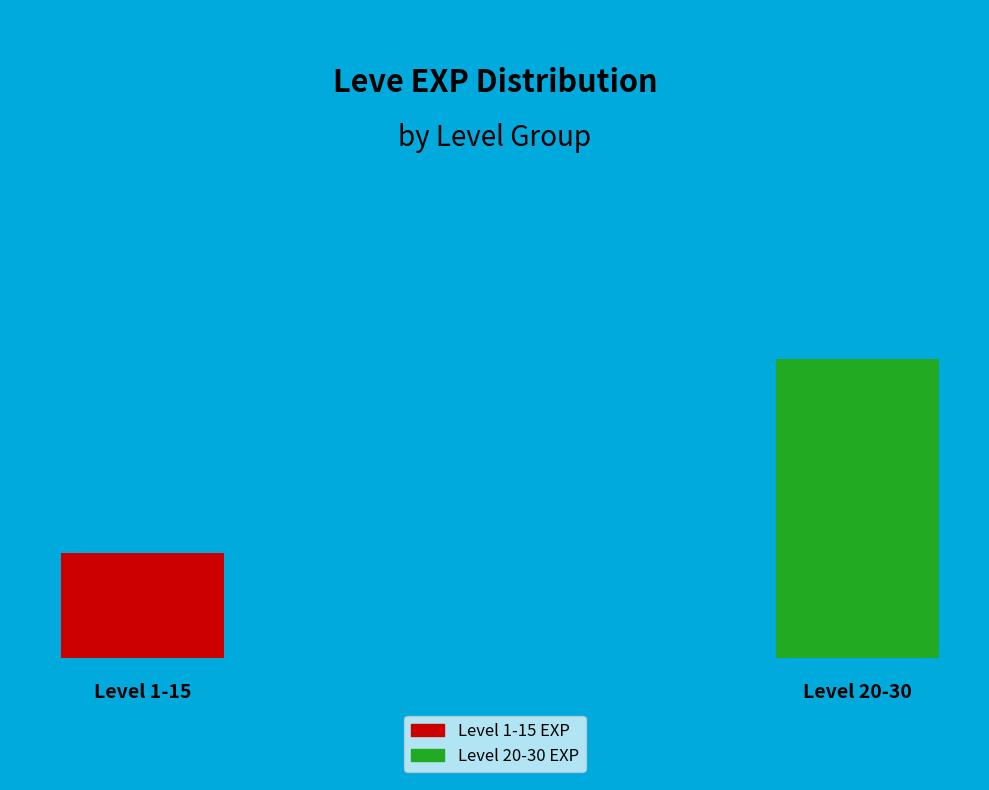

What percentage is NOT represented by 1?

90.7%